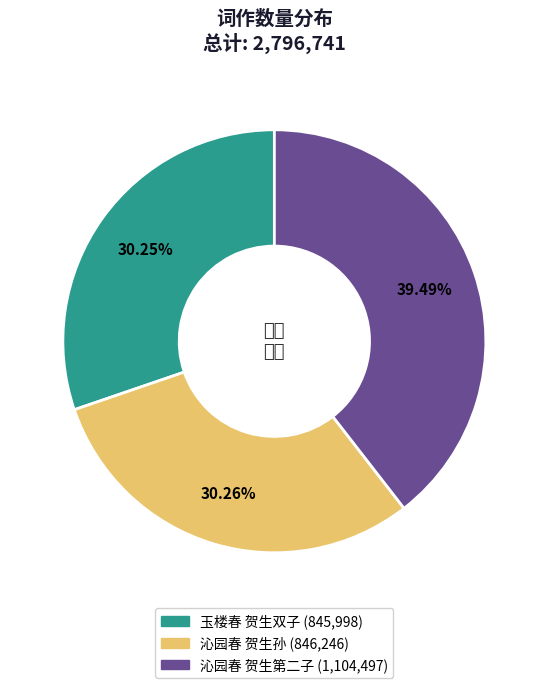

What is the largest slice in the pie chart?

沁园春 贺生第二子